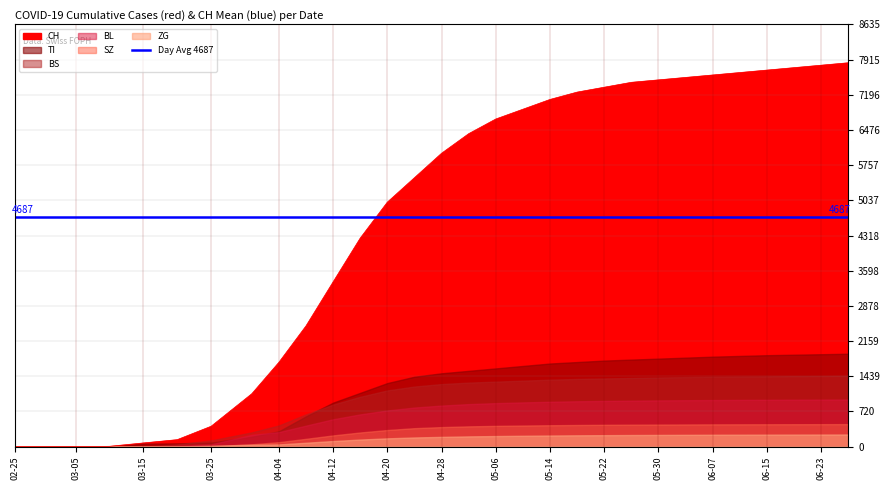

How many lines are shown in the chart?

6